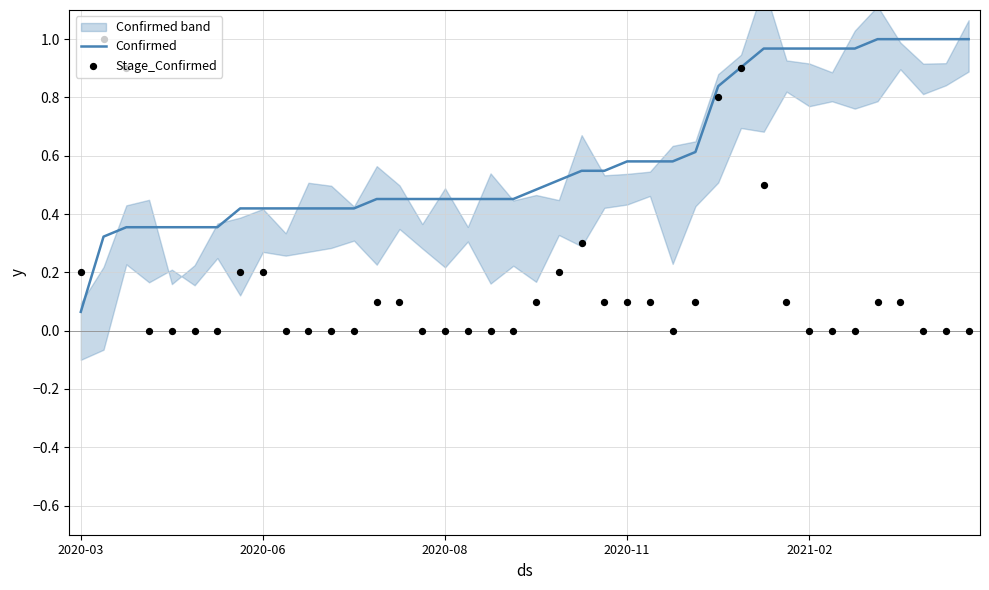

Which series contains the highest Y value?

Confirmed